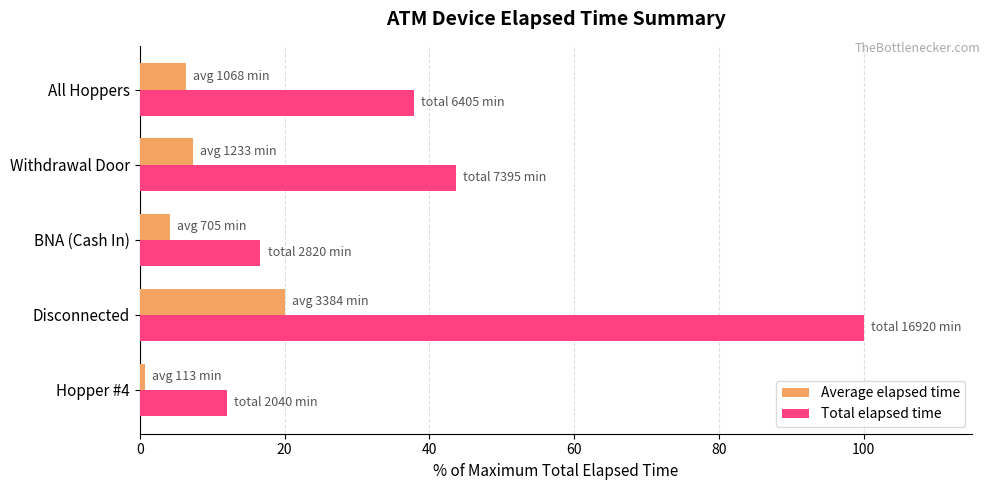

List the labels in order of Total elapsed time value, largest first.

Disconnected, Withdrawal Door, All Hoppers, BNA (Cash In), Hopper #4